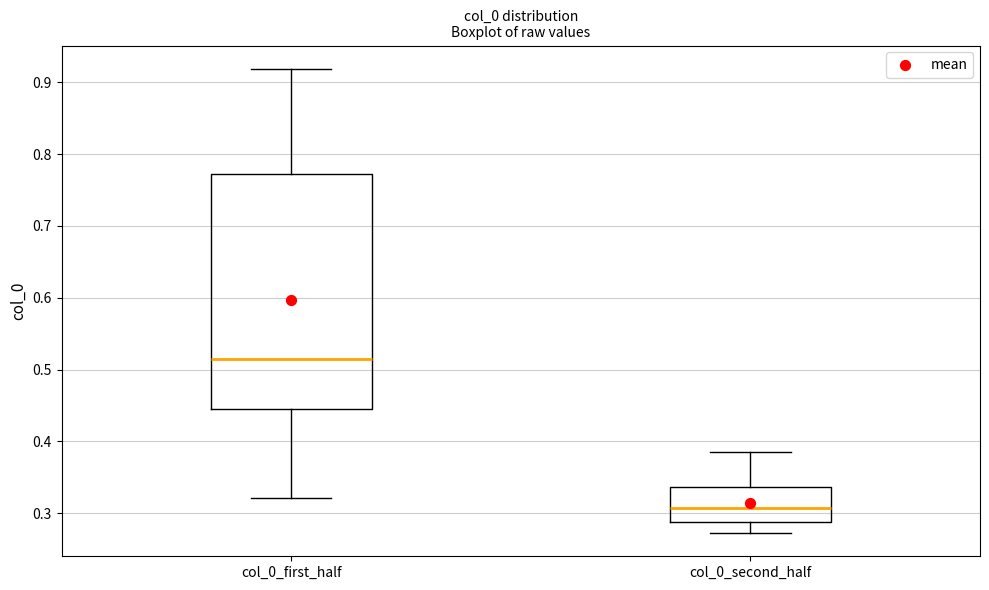

Reading left to right, read every box against the y-axis: the position of its median line, the range the box covers, and the ends of its whiskers. The values are not printed on the chart, so give them approximately, as read against the axis.

col_0_first_half: median 0.51, box 0.44 to 0.77, whiskers 0.32 to 0.92
col_0_second_half: median 0.31, box 0.29 to 0.34, whiskers 0.27 to 0.39